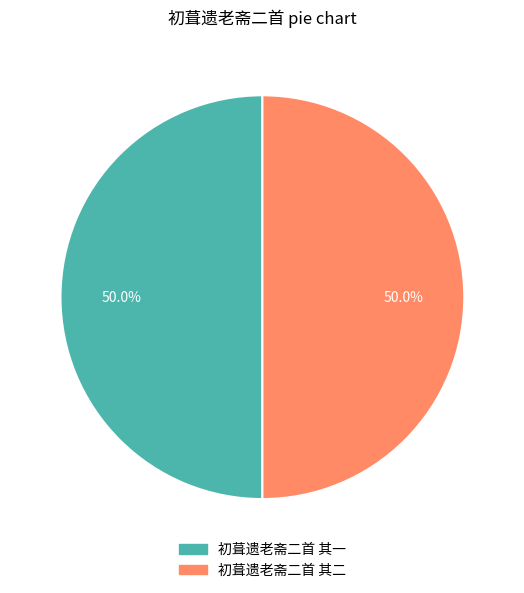

To the nearest percent, what percentage of the pie is 初葺遗老斋二首 其二?

50%